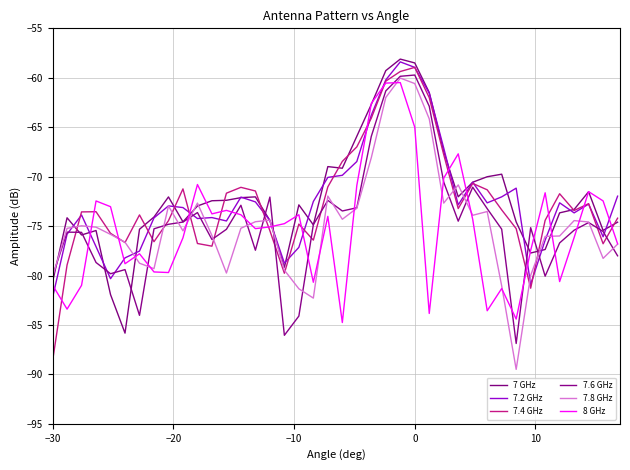

How many interior local peaks does the 7.2 GHz series have?

9